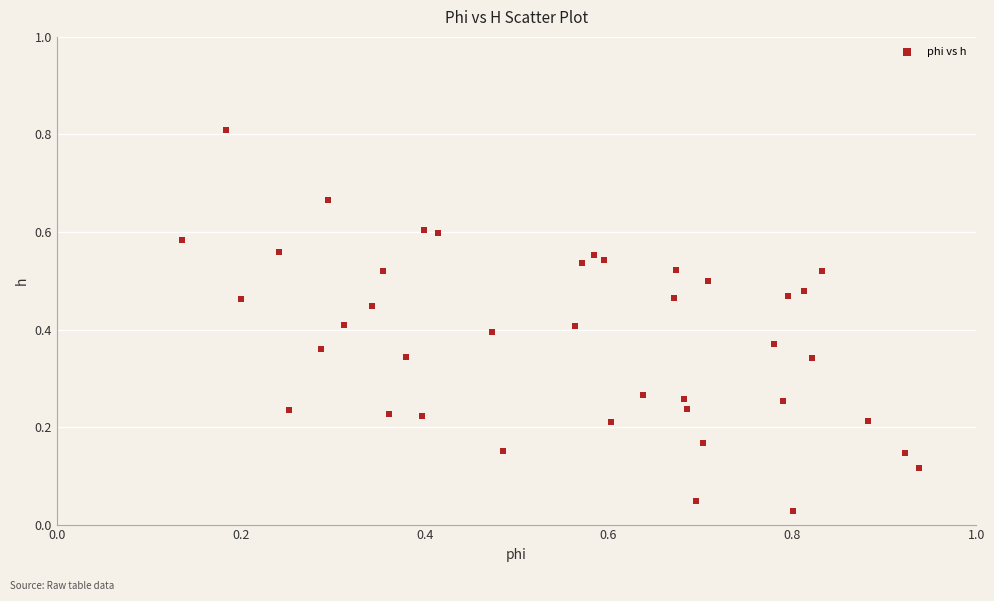

What is the range of Y values (max minus min)?

0.8